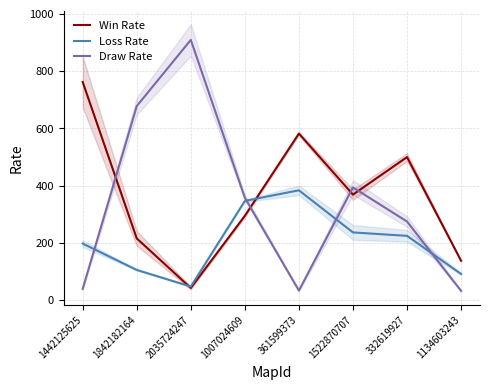

At which label does Draw Rate first exceed 358?

1842182164